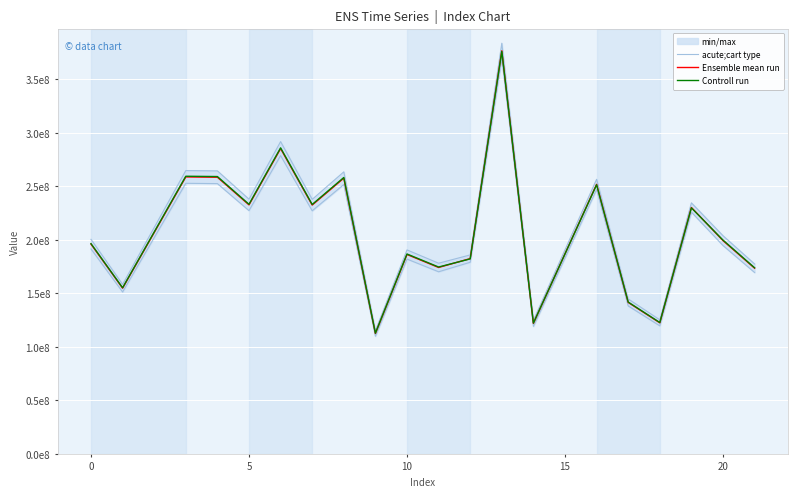

How many interior local peaks does the acute;cart type series have?

7